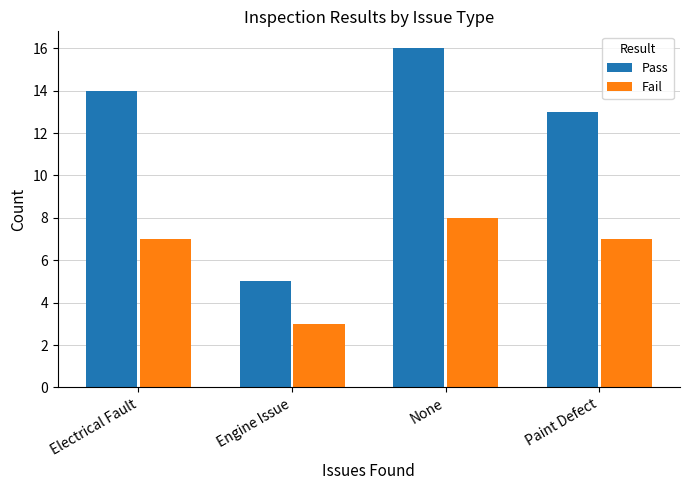

Reading left to right, extract all data points from this chart.

Pass: 14	5	16	13
Fail: 7	3	8	7